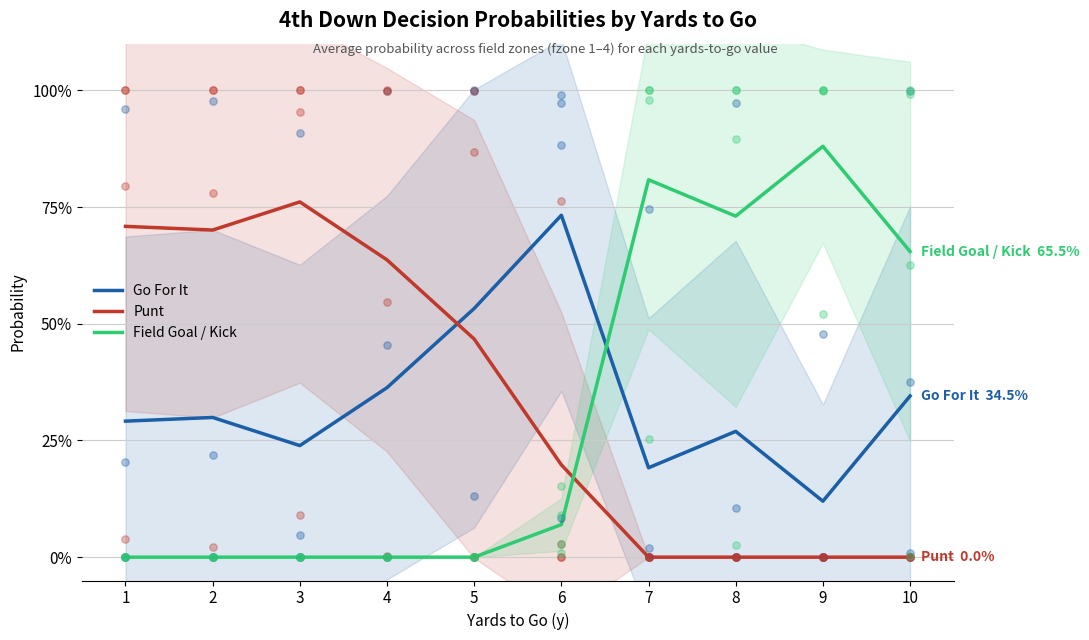

Which series contains the highest Y value?

Field Goal / Kick